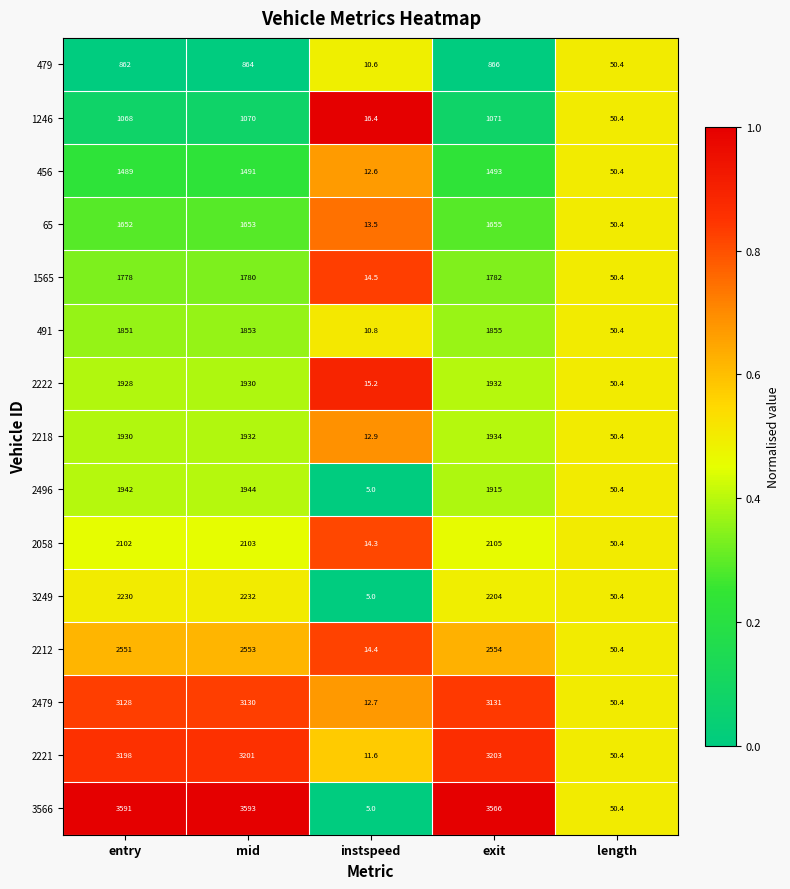

Which series has the largest range (max minus min)?

3566